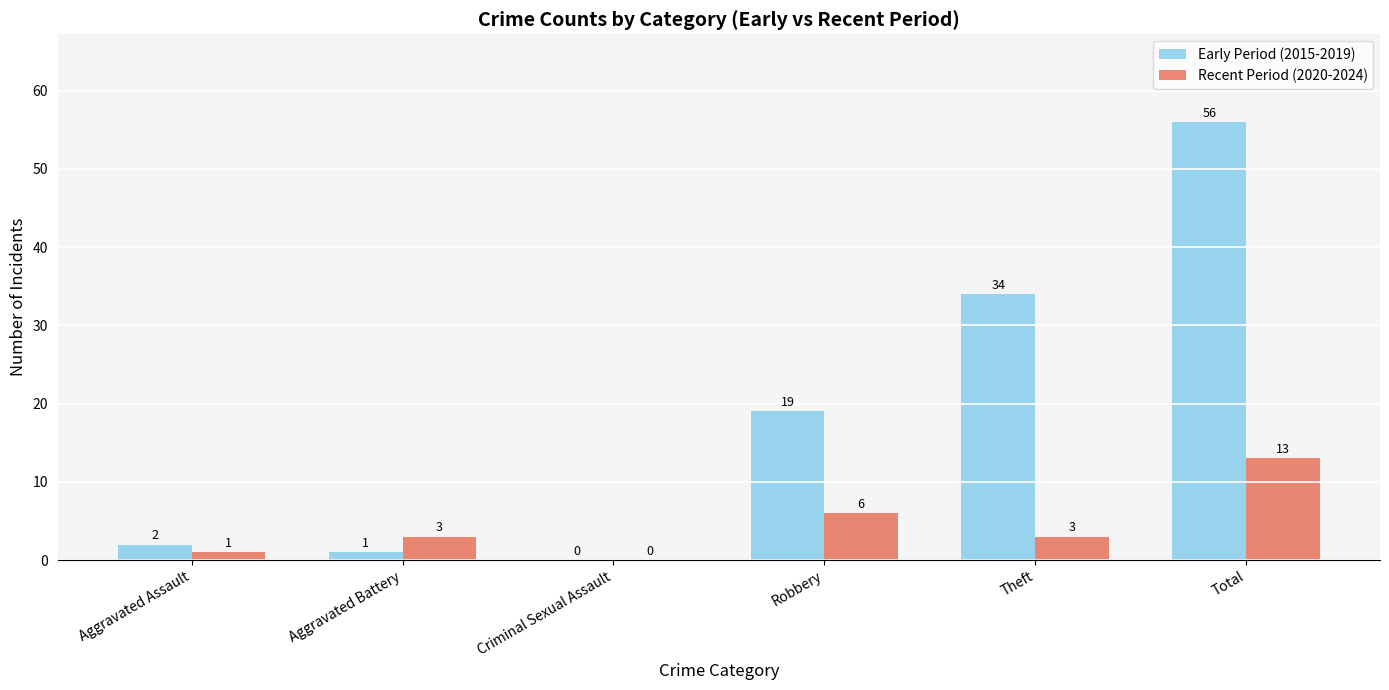

Reading left to right, what are all the values shown in this chart?

Early Period (2015-2019): Aggravated Assault=2	Aggravated Battery=1	Criminal Sexual Assault=0	Robbery=19	Theft=34	Total=56
Recent Period (2020-2024): Aggravated Assault=1	Aggravated Battery=3	Criminal Sexual Assault=0	Robbery=6	Theft=3	Total=13